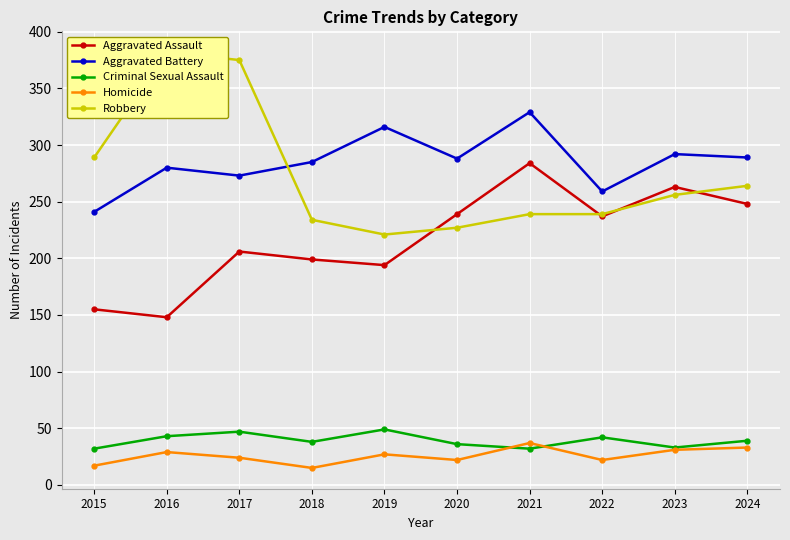

Which label corresponds to the largest value in the chart?

2016